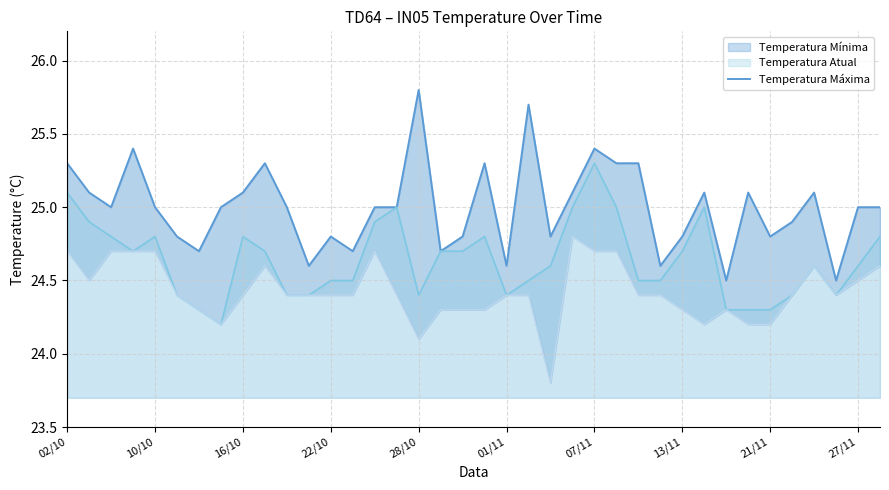

Where does the data first go above 25?

02/10